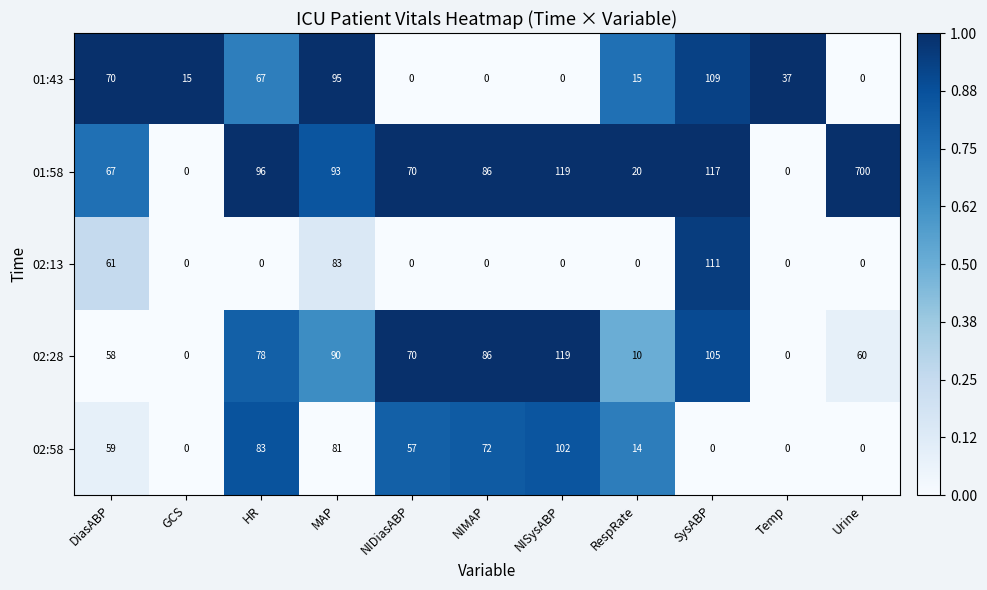

What is the sum of all 02:58 values?

468